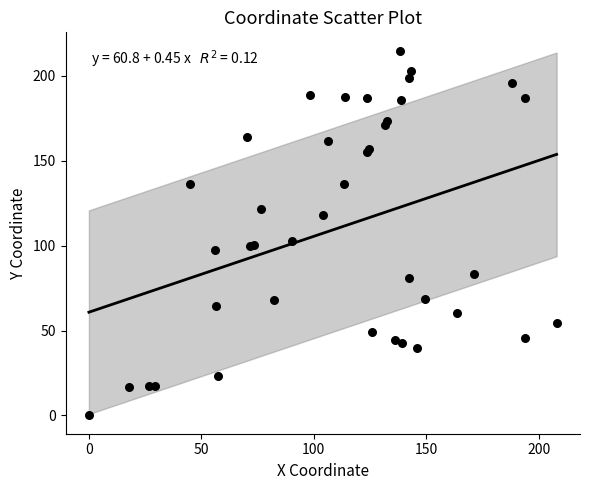

What Y value in the scatter plot is closest to 107?

103.0